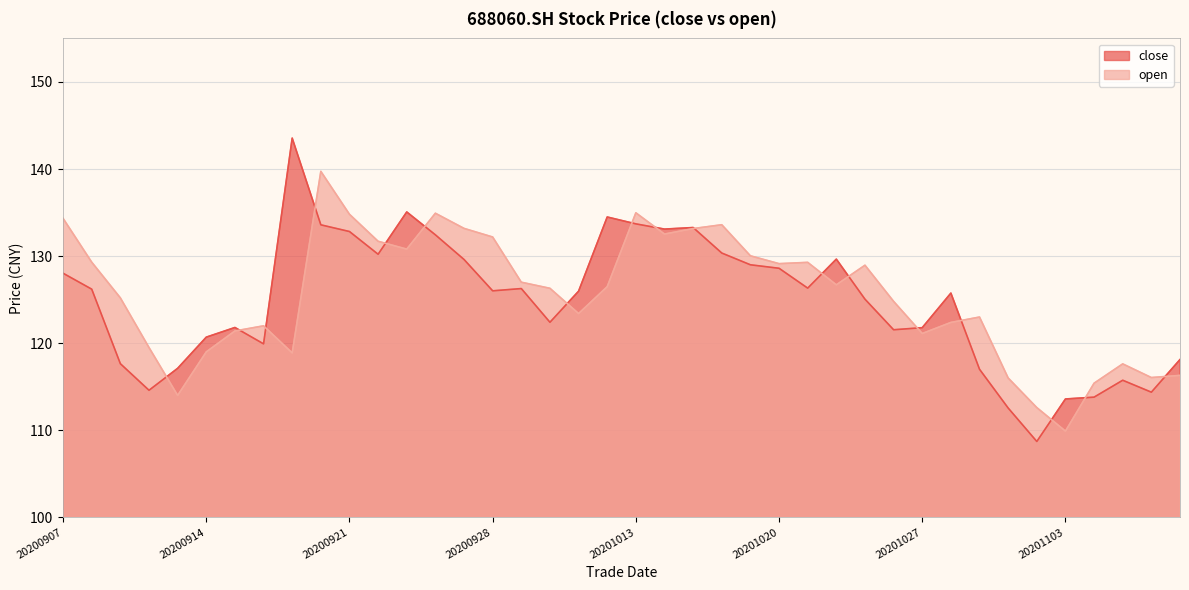

Rank the categories by close value from highest to lowest.

20200917, 20200923, 20201012, 20201013, 20200918, 20201015, 20201014, 20200921, 20200924, 20201016, 20200922, 20201022, 20200925, 20201019, 20201020, 20200907, 20201021, 20200929, 20200908, 20200928, 20201009, 20201028, 20201023, 20200930, 20200915, 20201027, 20201026, 20200914, 20200916, 20201109, 20200909, 20200911, 20201029, 20201105, 20200910, 20201106, 20201104, 20201103, 20201030, 20201102